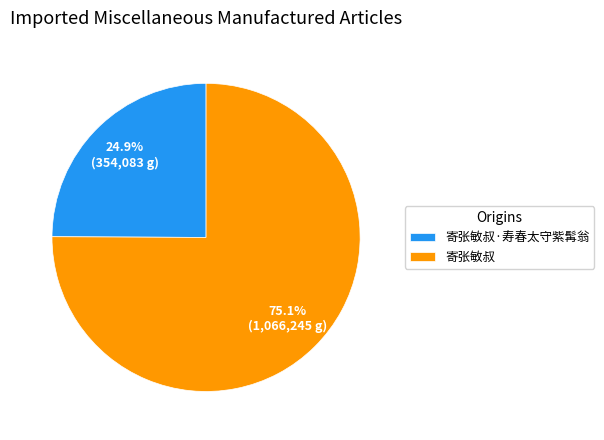

How many segments does this pie chart have?

2